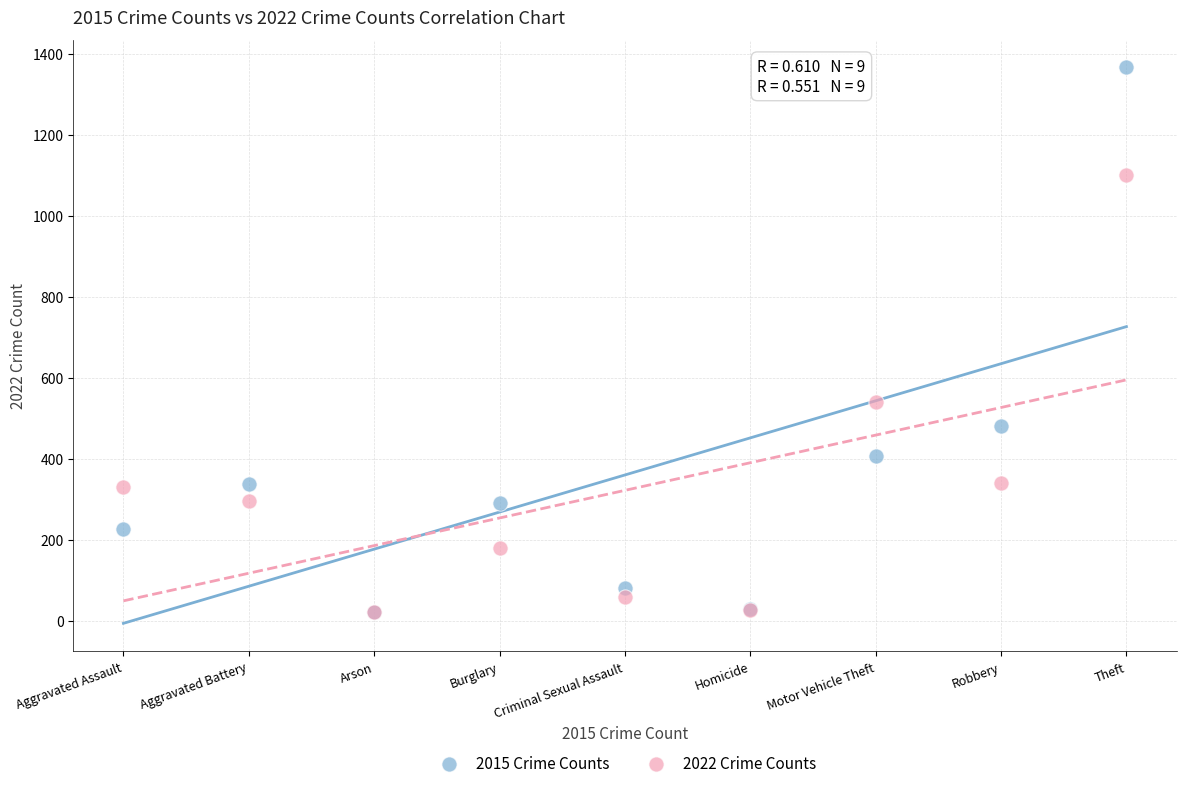

Across all series, what Y value is closest to 694?

541